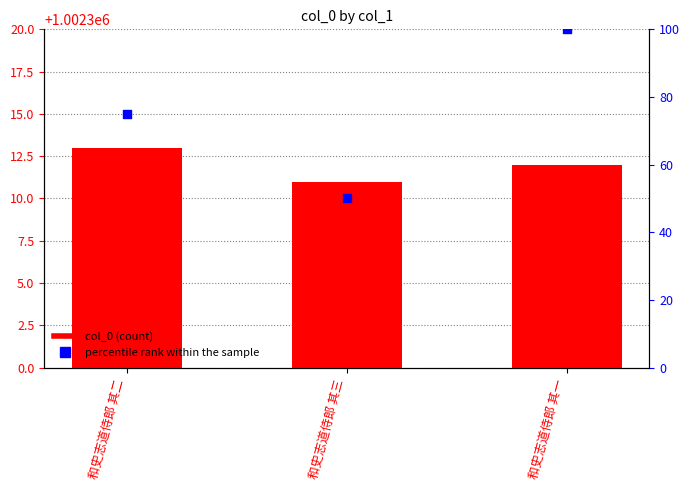

Which series contains the highest Y value?

col_0